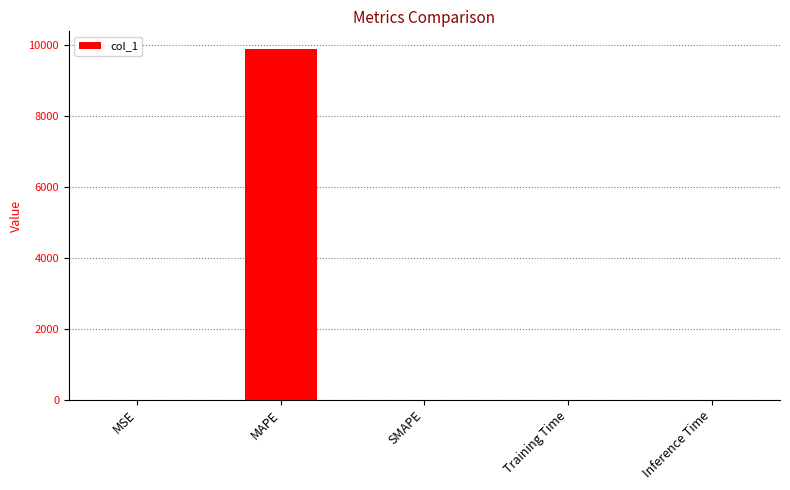

The chart shows a value of 14128.9 at MAPE. True or false?

False